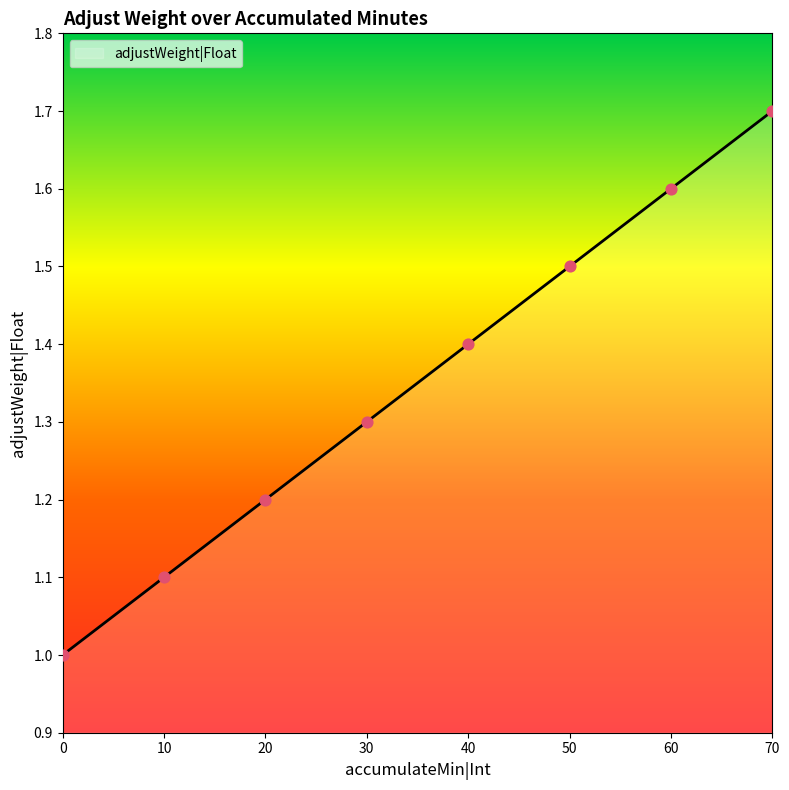

Which has a higher value, 60 or 30?

60